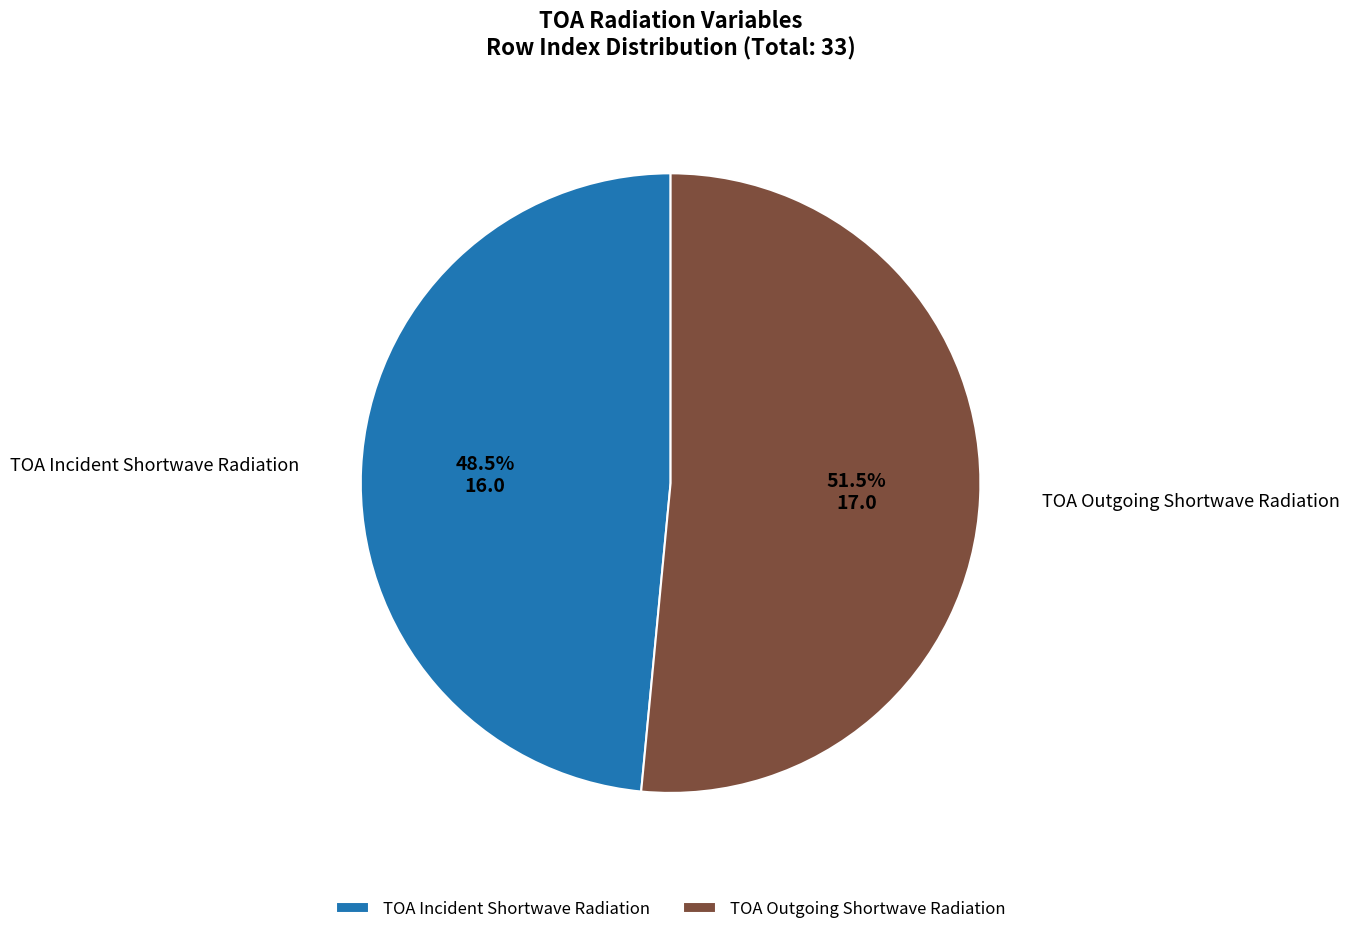

How many segments does this pie chart have?

2